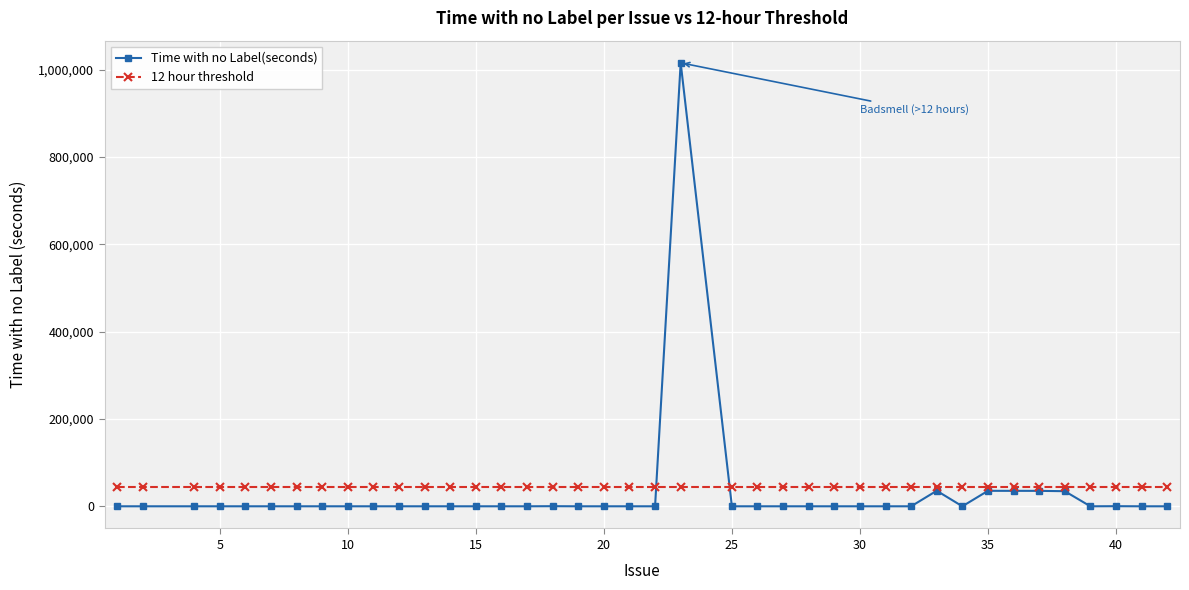

What are all the series names shown in the legend?

Time with no Label(seconds), 12 hour threshold